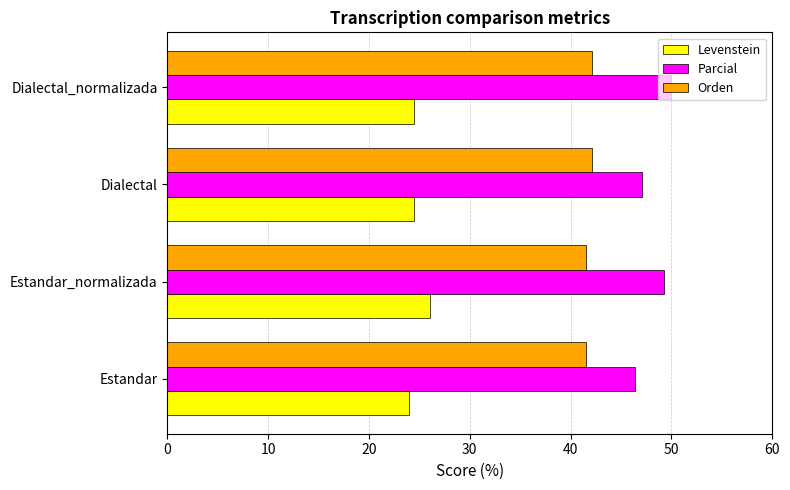

What is the total value across all series at Dialectal?

113.7